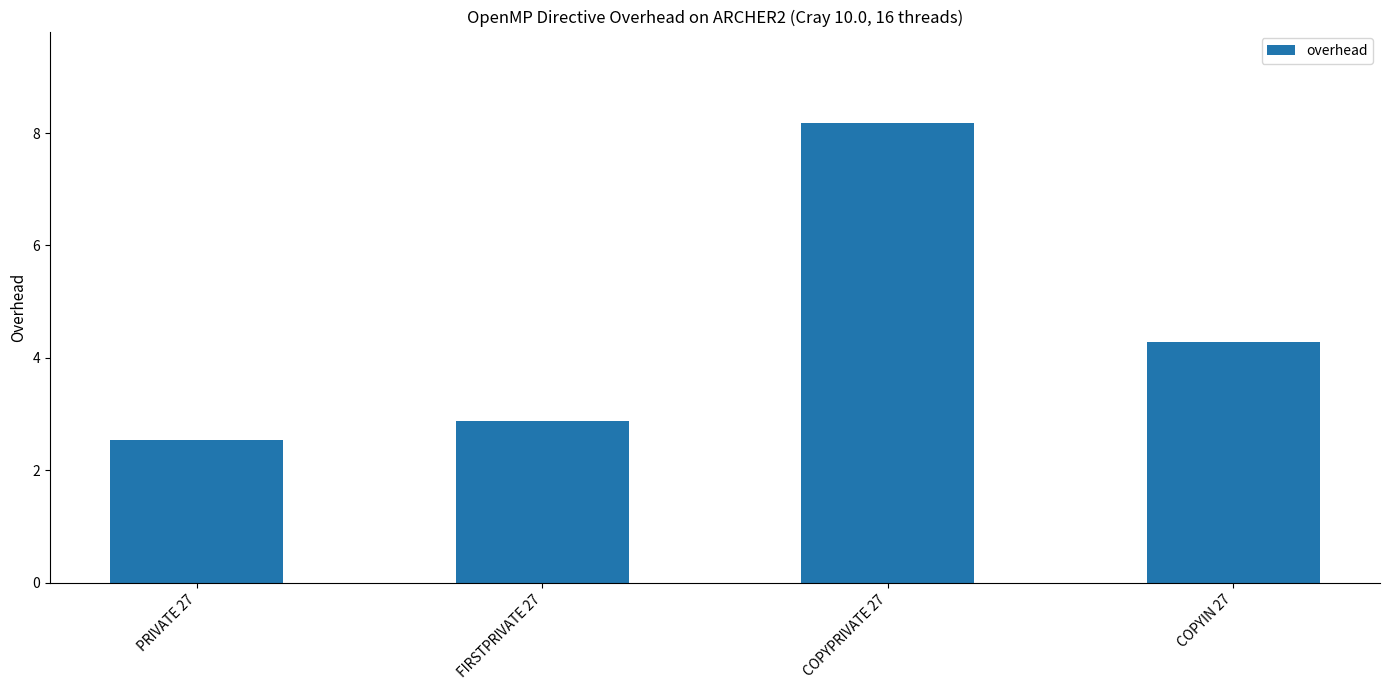

Rank the categories by value from lowest to highest.

PRIVATE 27, FIRSTPRIVATE 27, COPYIN 27, COPYPRIVATE 27